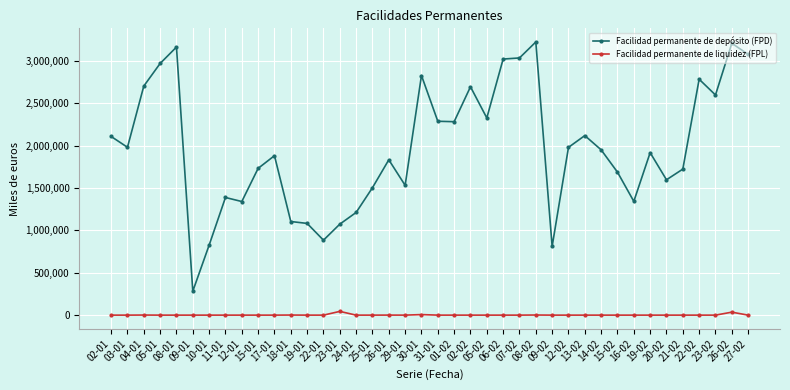

Between 11-01 and 05-02, which series saw the biggest shift?

Facilidad permanente de depósito (FPD)